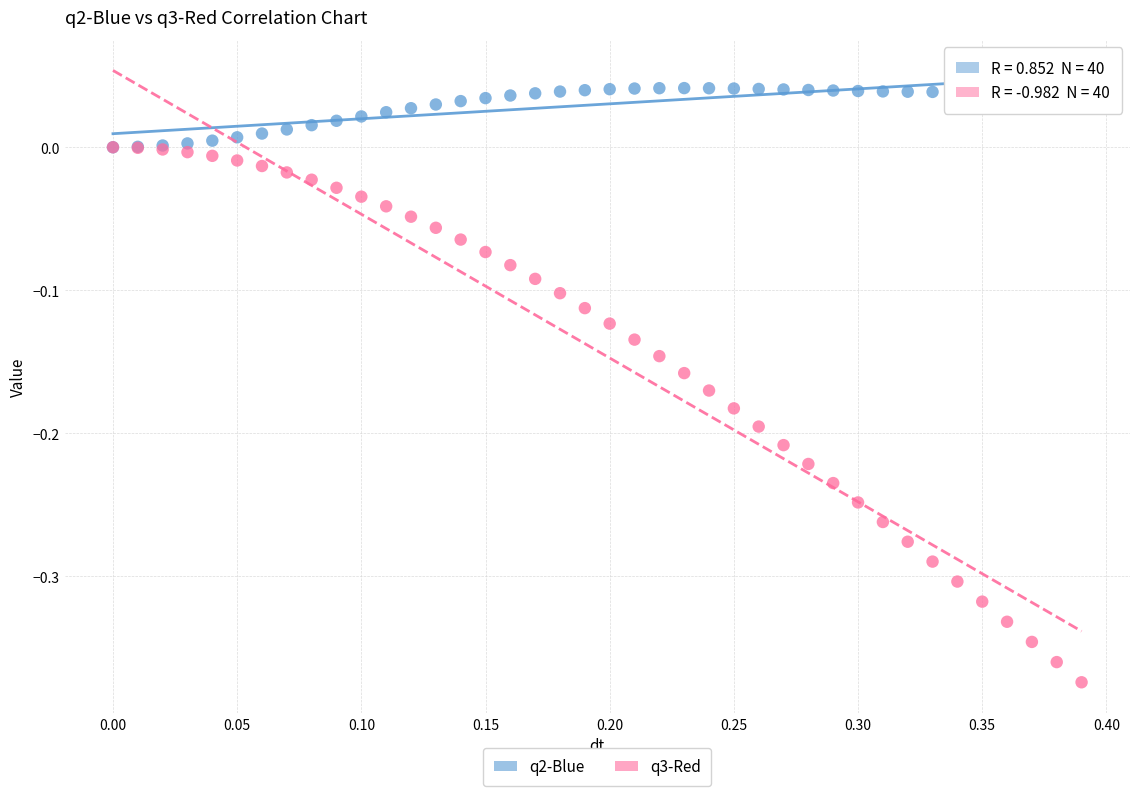

Which series reaches the maximum Y coordinate?

q2-Blue